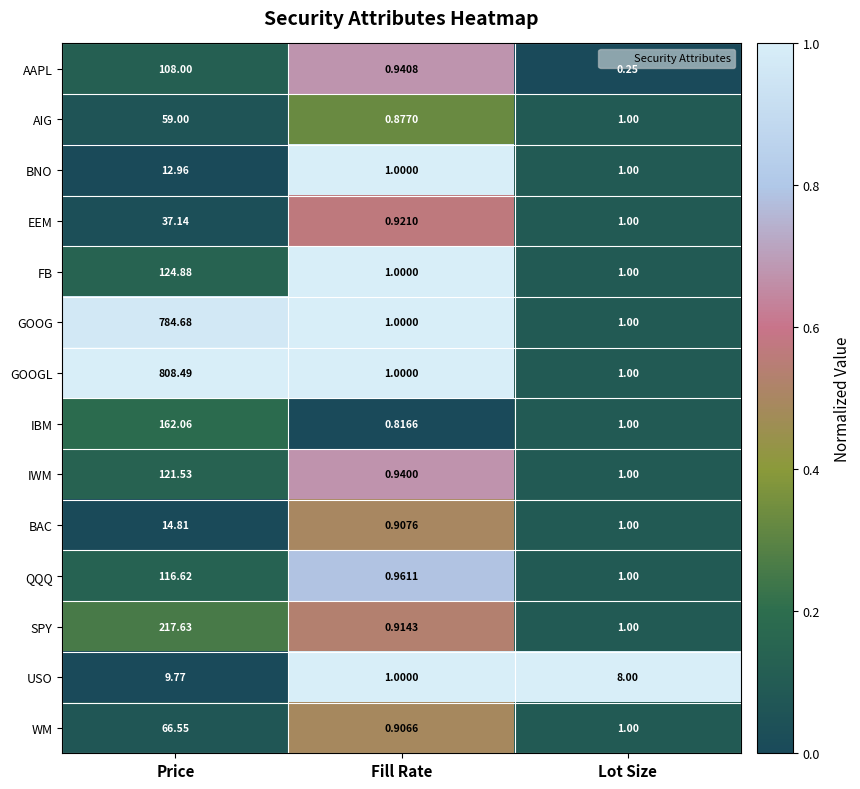

Which series changed the most between Price and Fill Rate?

GOOGL